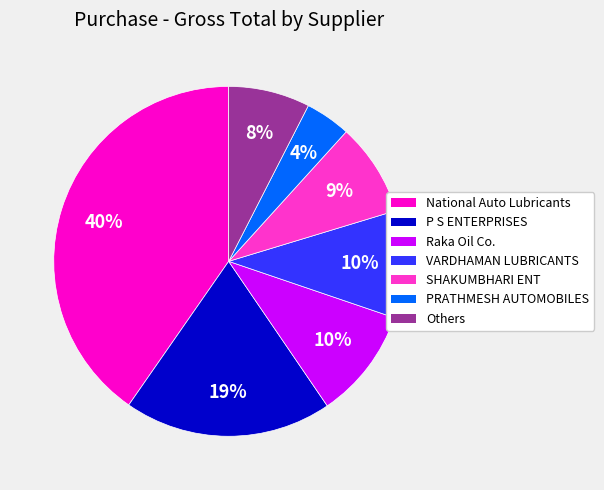

Do P S ENTERPRISES and Others together represent more than half of the pie?

No